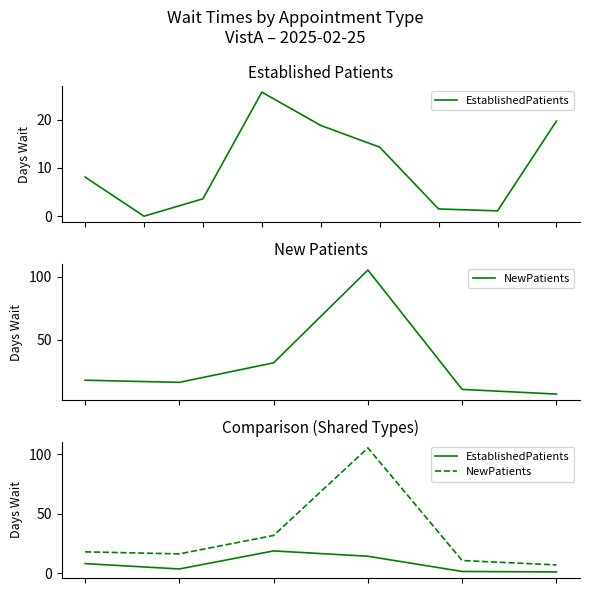

Reading right to left, extract all data points from this chart.

EstablishedPatients: 5=1.1	4=1.5	3=14.3	2=18.8	1=3.6	0=8.1
NewPatients: 5=7.0	4=10.7	3=105.5	2=31.8	1=16.3	0=18.0